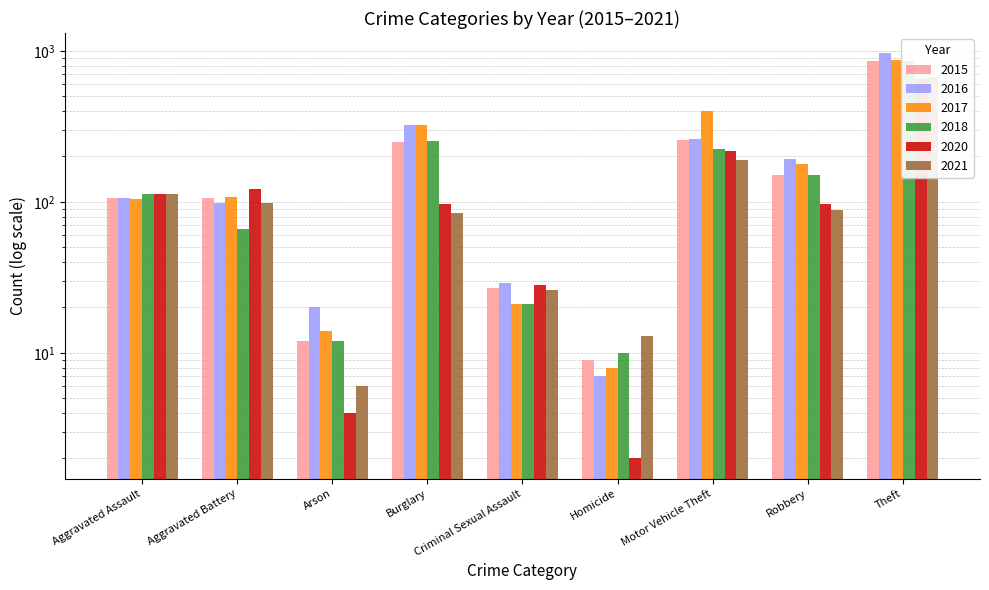

At which category is the sum across all series the highest?

Theft